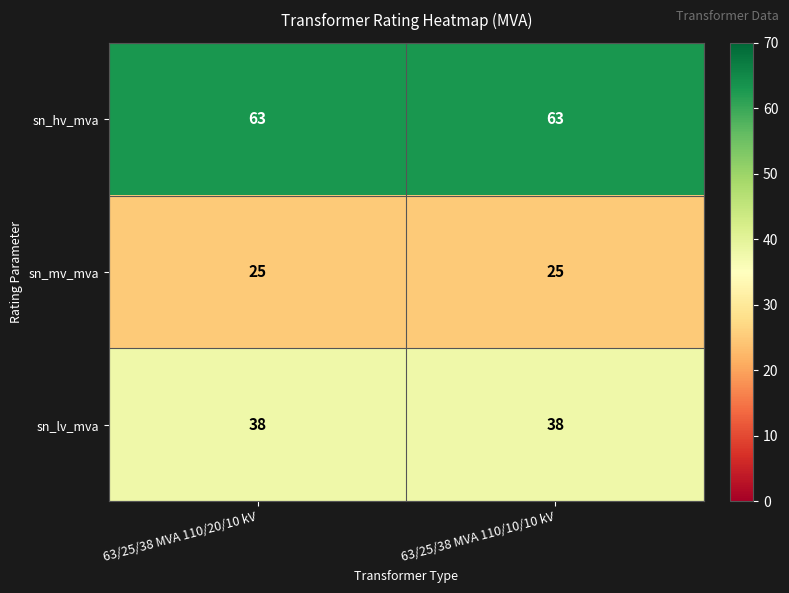

Count the number of categories in the chart.

2